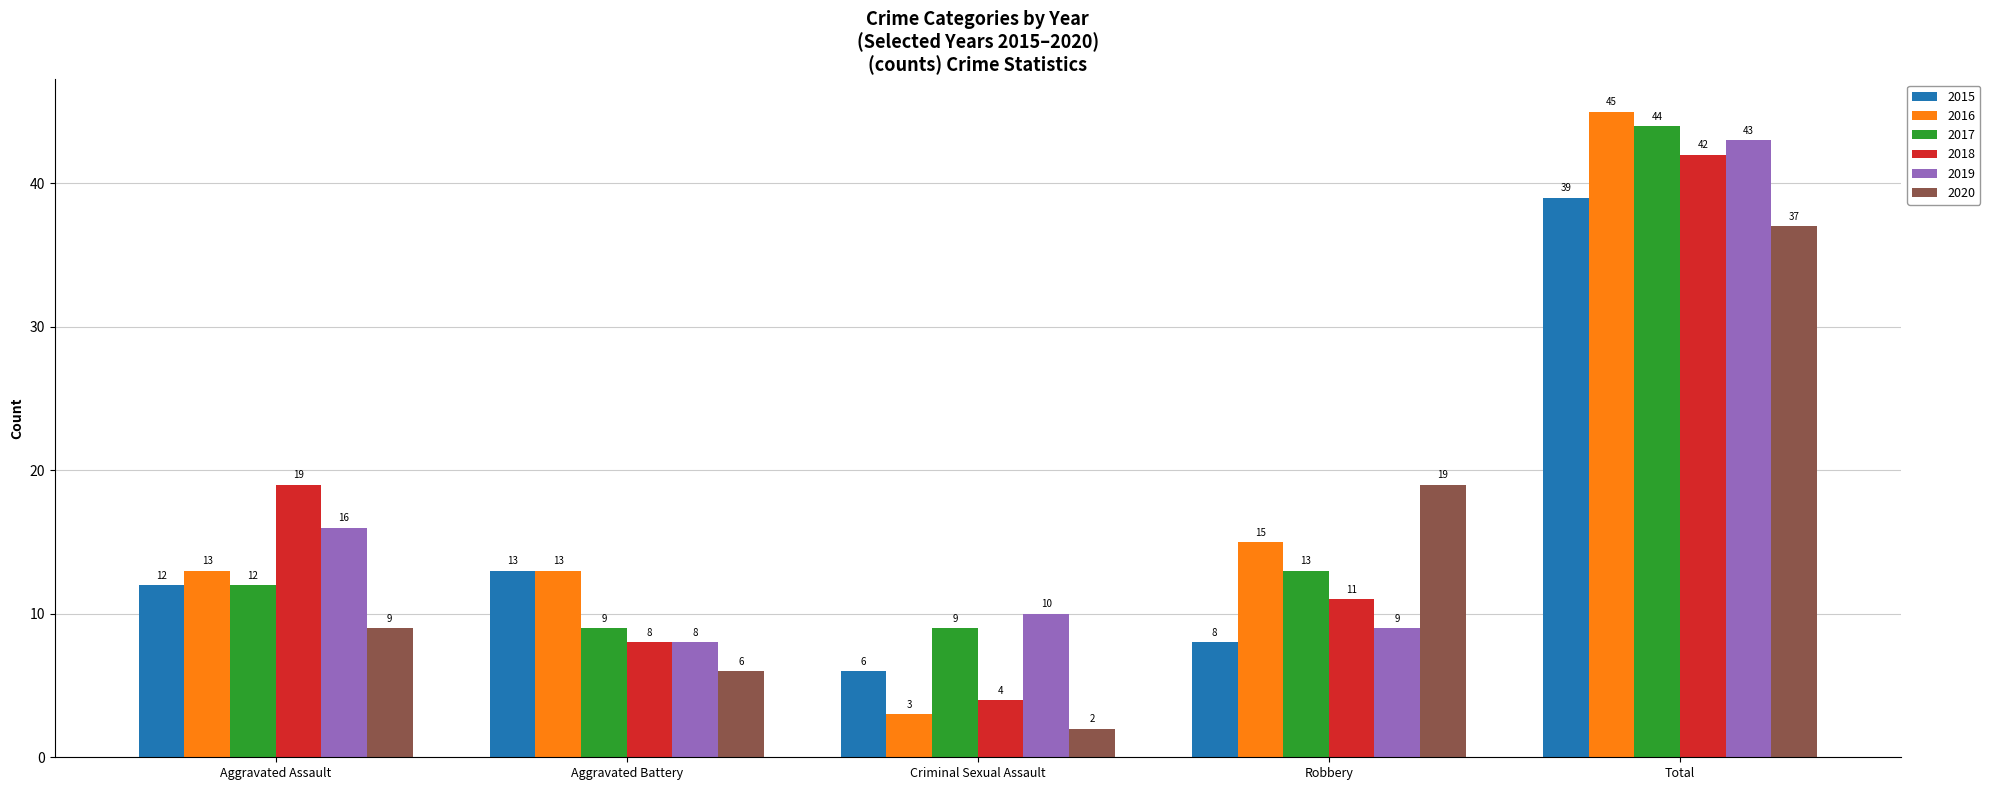

Count the number of categories in the chart.

5